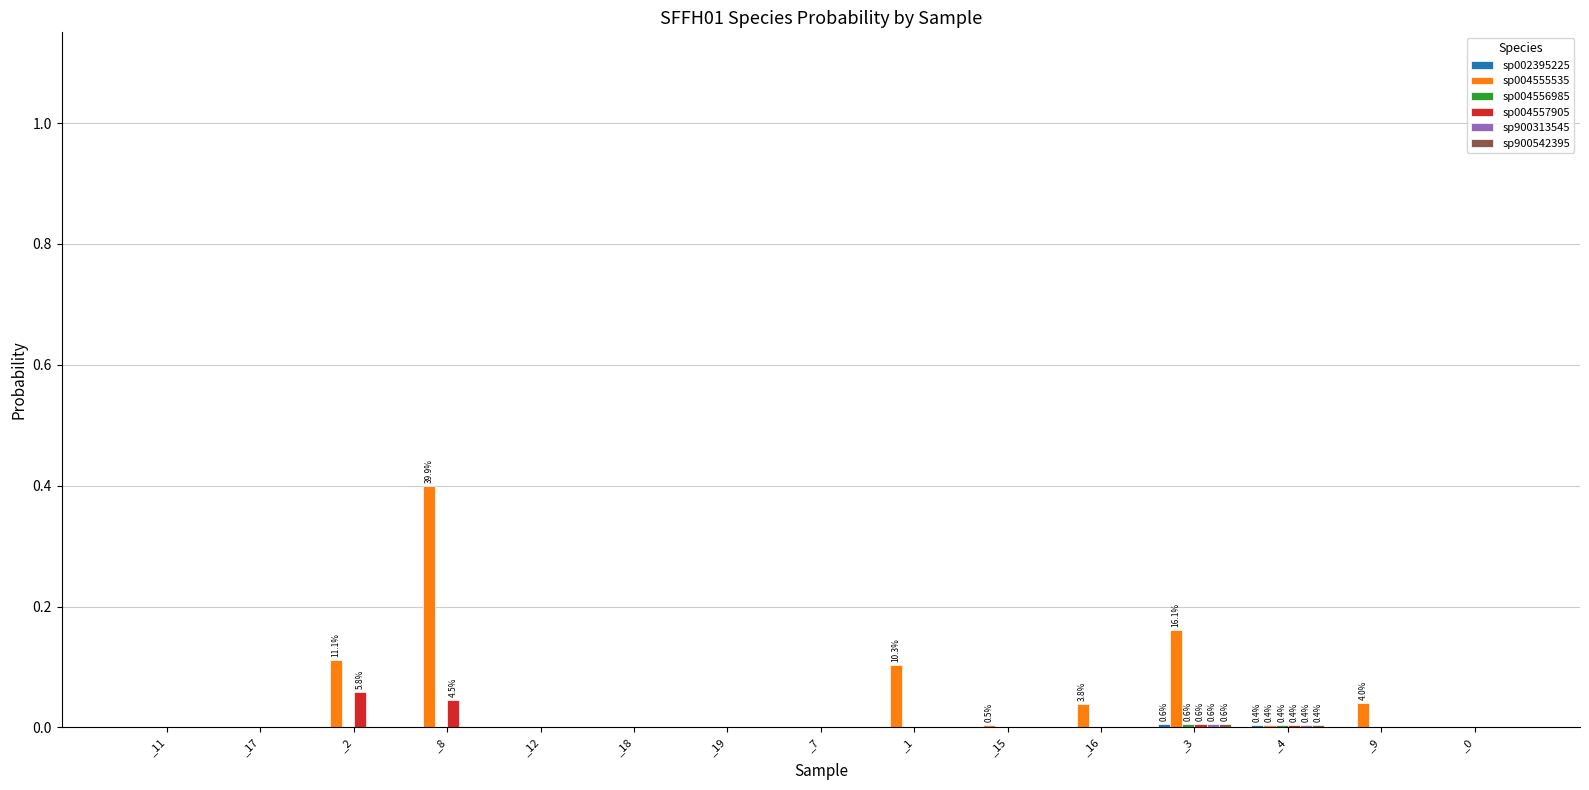

At which category is the sum across all series the highest?

_8